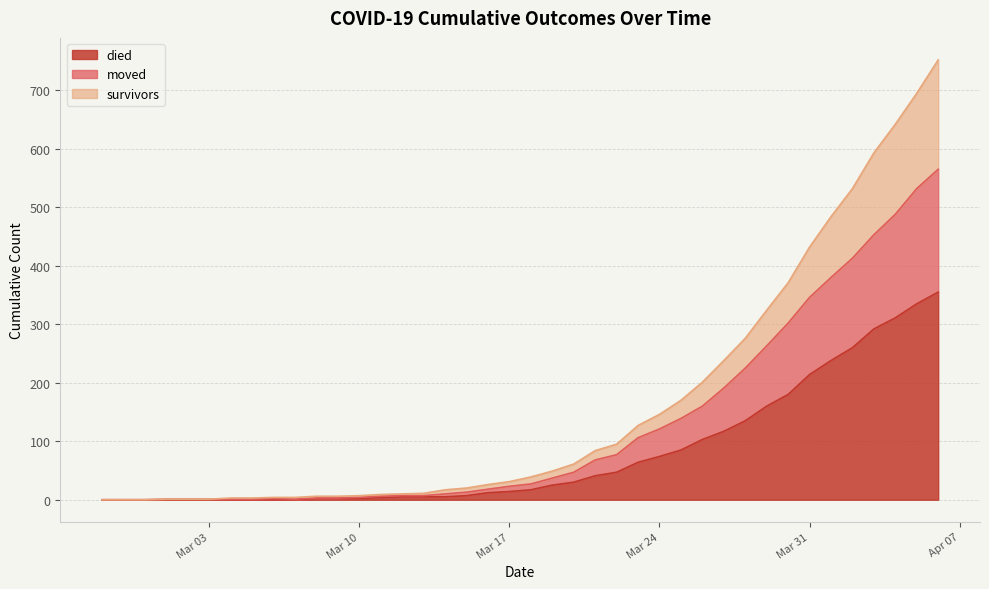

What is the difference between the highest and lowest values at 2020-03-22?

48